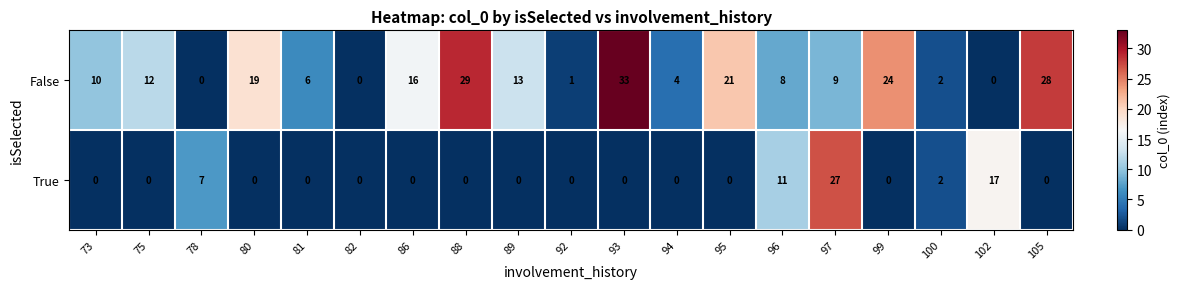

What is the difference between the maximum and minimum values in the False series?

33